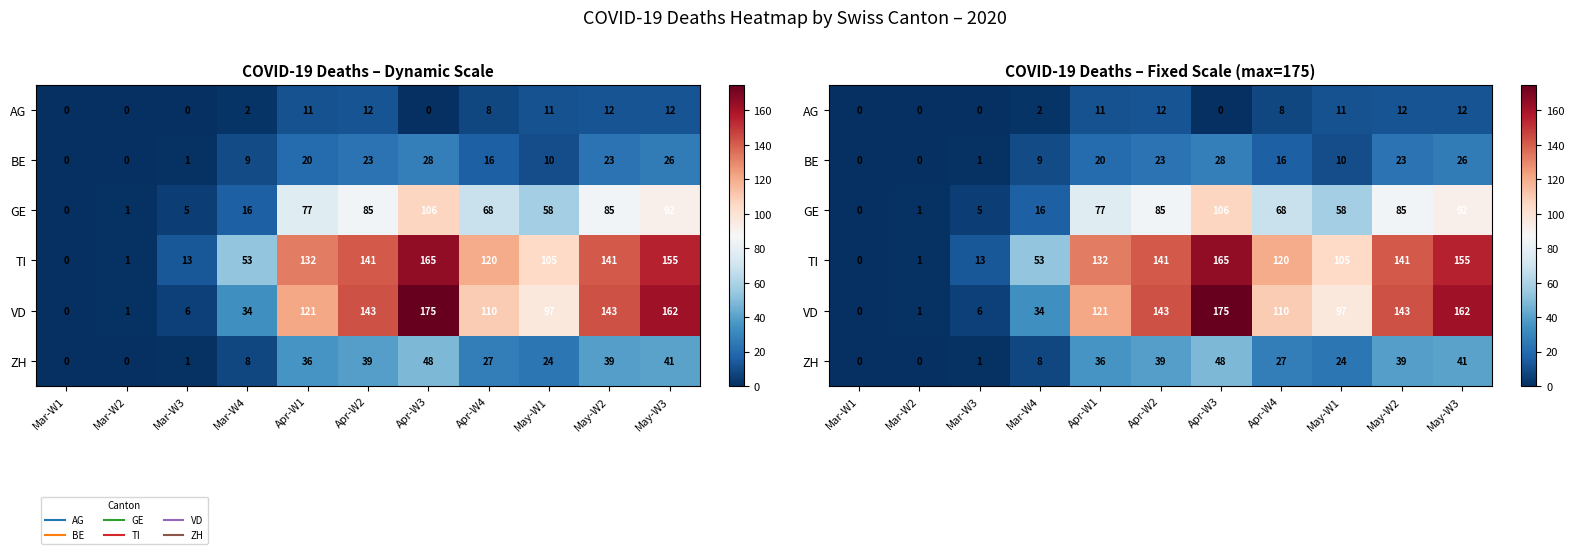

Which series has the widest spread of values?

VD